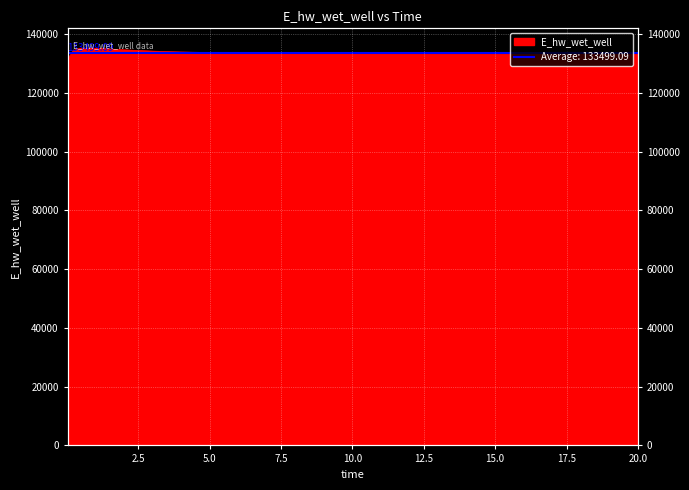

Reading right to left, extract all data points from this chart.

20.0=133368.1	19.46875=133365.5	18.46875=133361.2	17.46875=133358.1	16.46875=133356.3	15.46875=133356.1	14.46875=133357.9	13.46875=133362.1	12.46875=133369.4	11.46875=133380.4	10.46875=133396.5	9.46875=133419.4	8.46875=133451.5	7.46875=133496.9	6.46875=133561.9	5.46875=133656.7	4.96875=133720.8	3.96875=133909.9	2.96875=134207.9	1.96875=134655.4	0.96875=135180.9	0.46875=135194.4	0.21875=134341.5	0.09375=132367.4	0.03125=129281.1